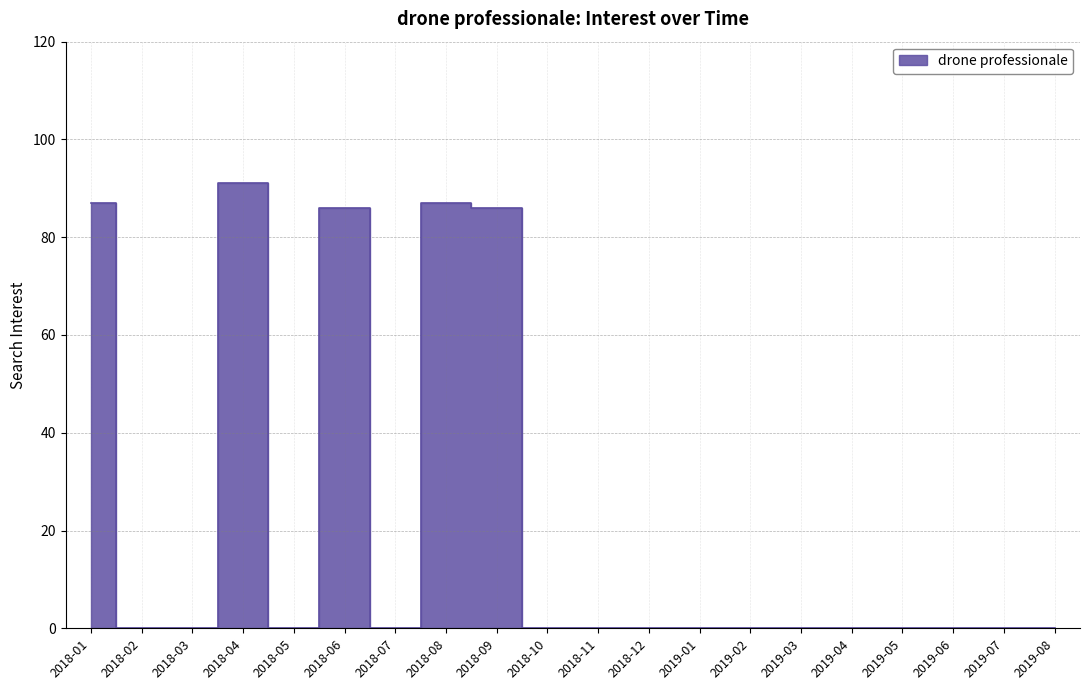

How many interior local peaks (higher than both neighbors) does the data have?

3